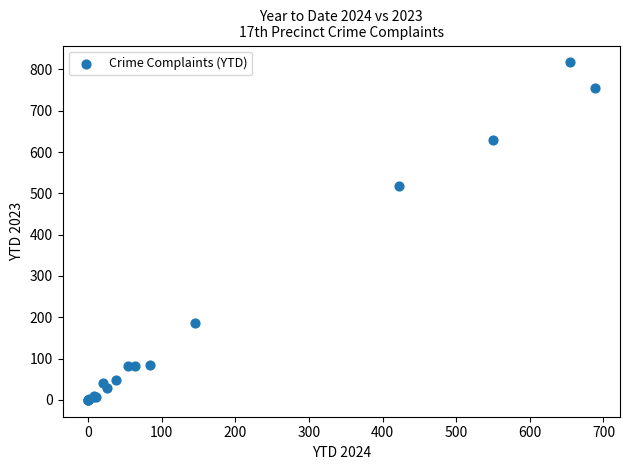

What Y value in the scatter plot is closest to 408?

518